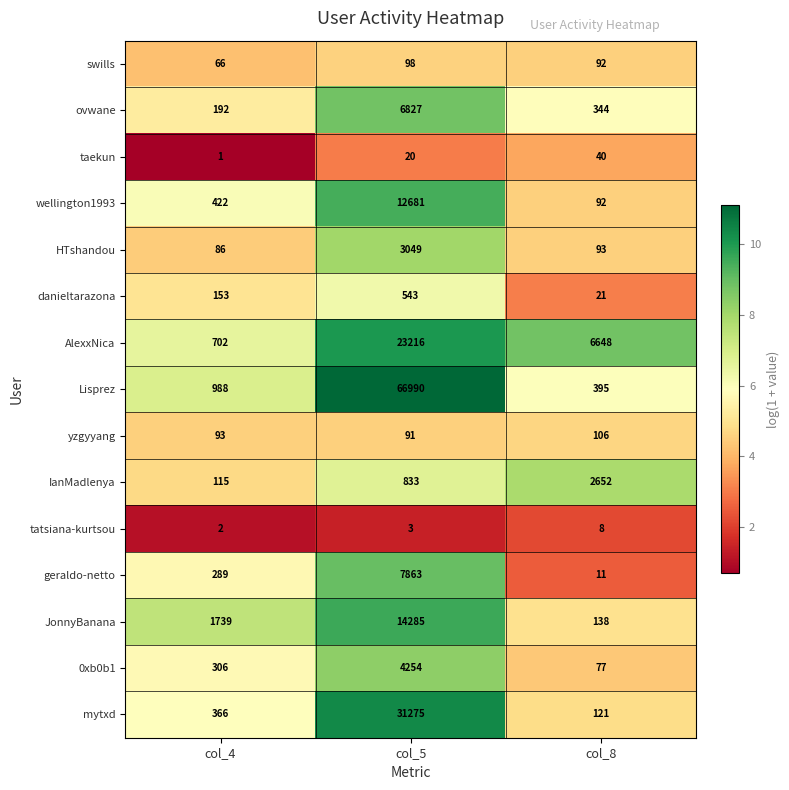

At which category is the sum across all series the highest?

col_5